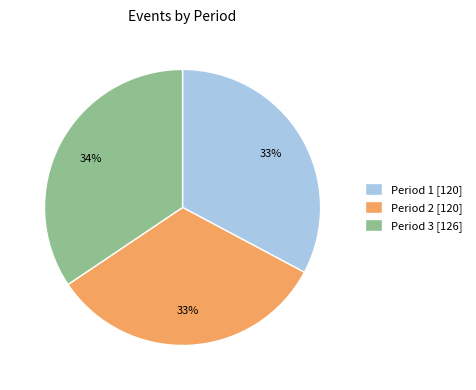

Does any single category account for the majority?

No